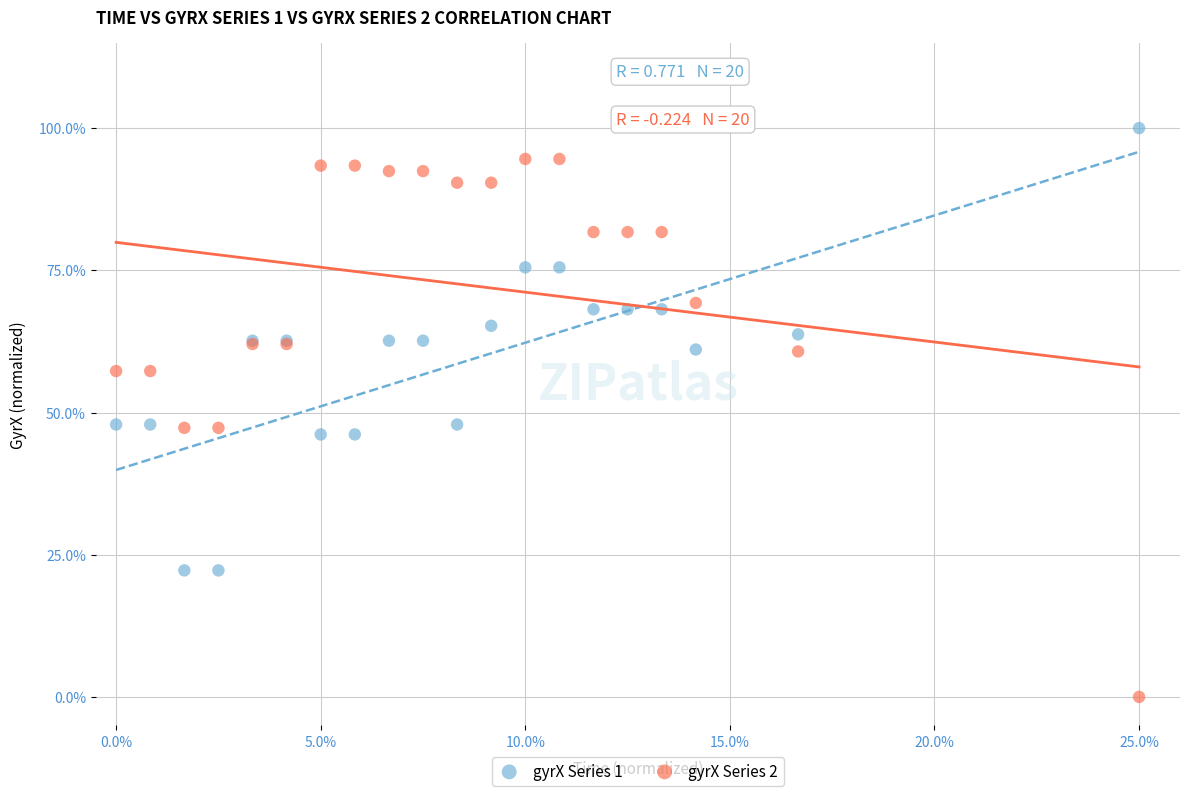

Which series contains the lowest Y value?

gyrX Series 2